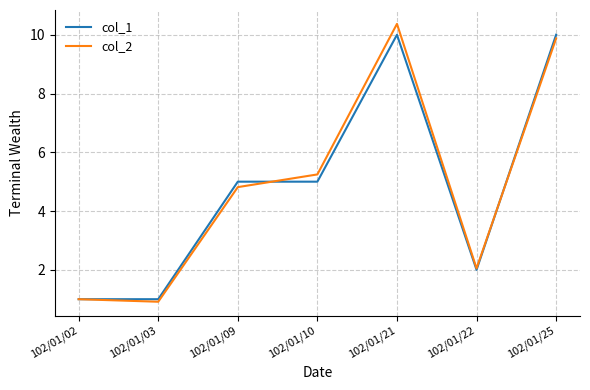

Is it true that col_1 equals 10.0 at 102/01/25?

True